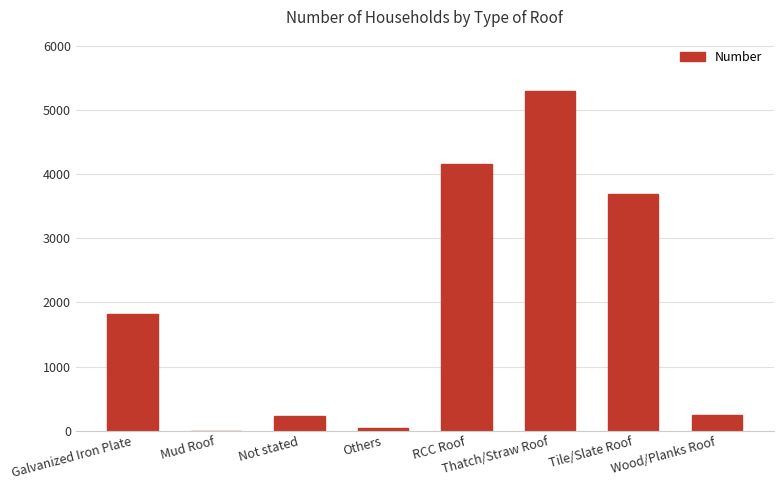

The chart shows a value of 1814 at Galvanized Iron Plate. True or false?

True